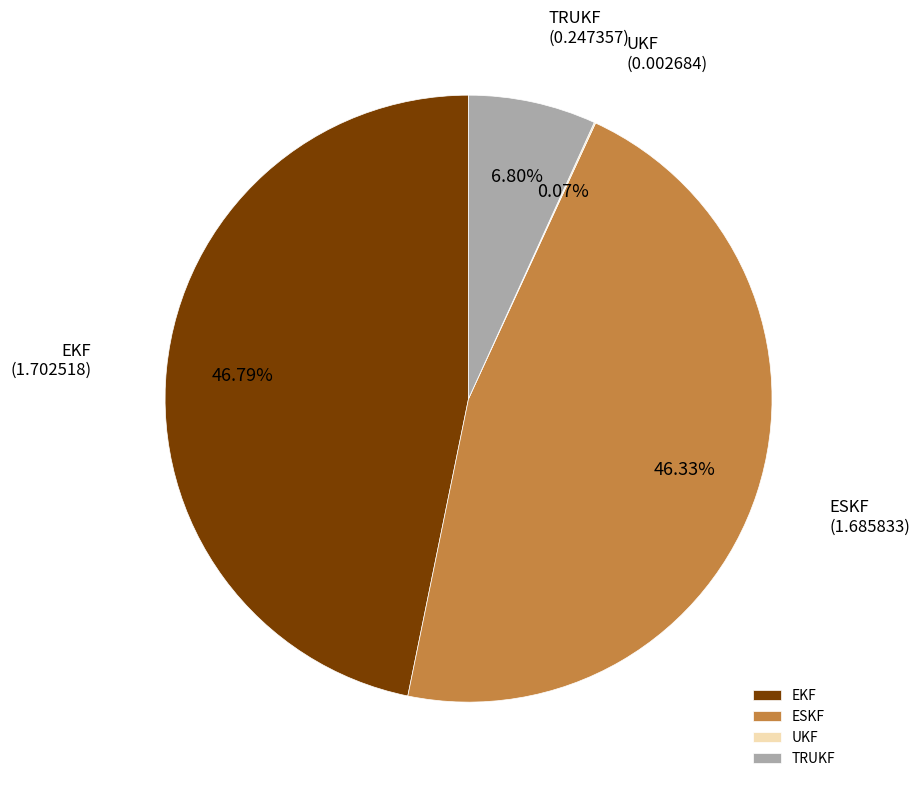

Combined, do ESKF and EKF account for over 50%?

Yes